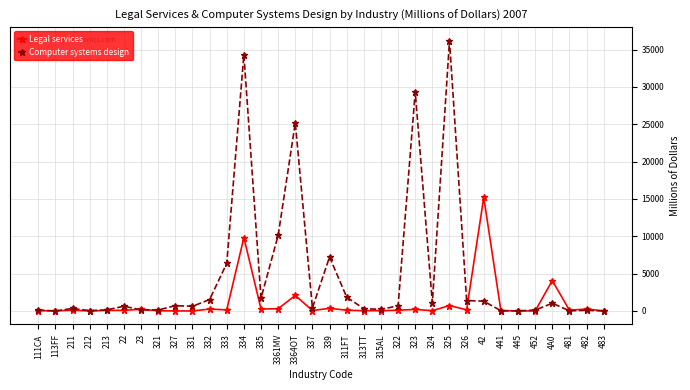

What is the label of the 19th point from the left?

311FT